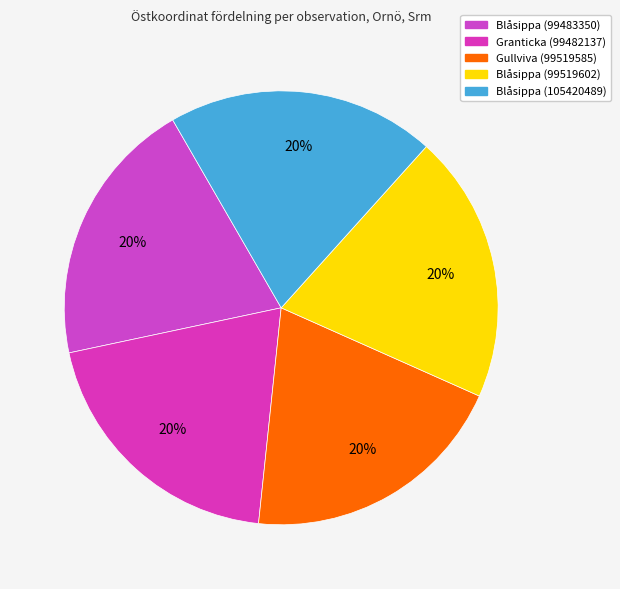

To the nearest percent, what is the combined percentage of Gullviva (99519585) and Blåsippa (99483350)?

40%